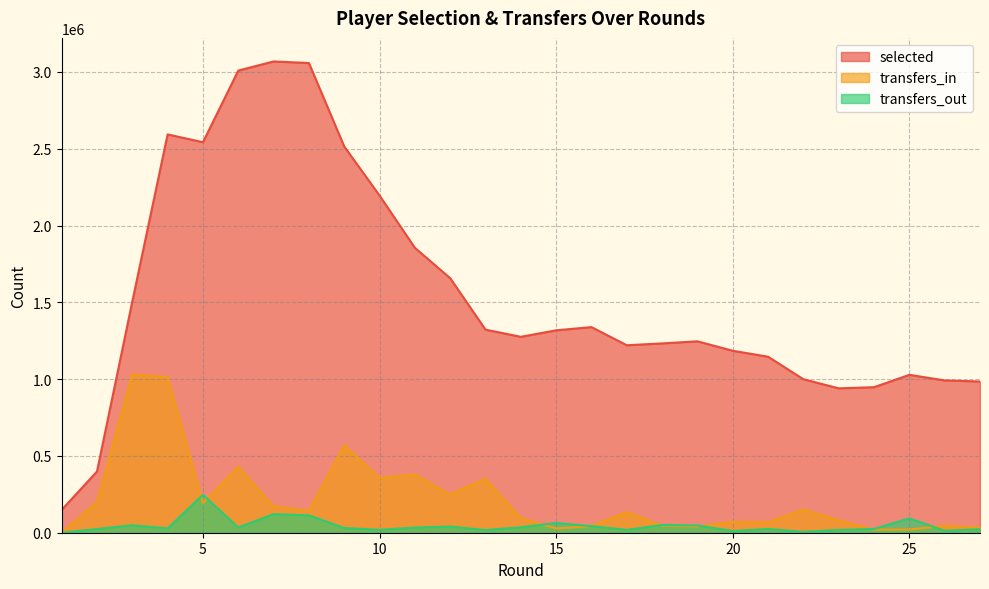

Where is transfers_in nearest to the value 515380?

9